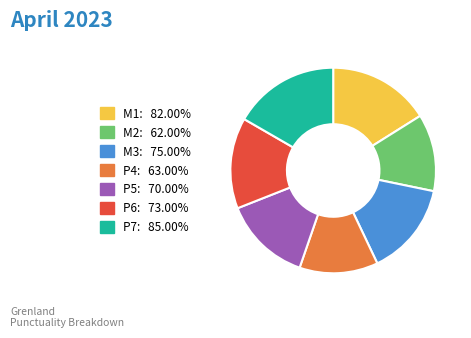

Does P5 represent more than half of the total?

No